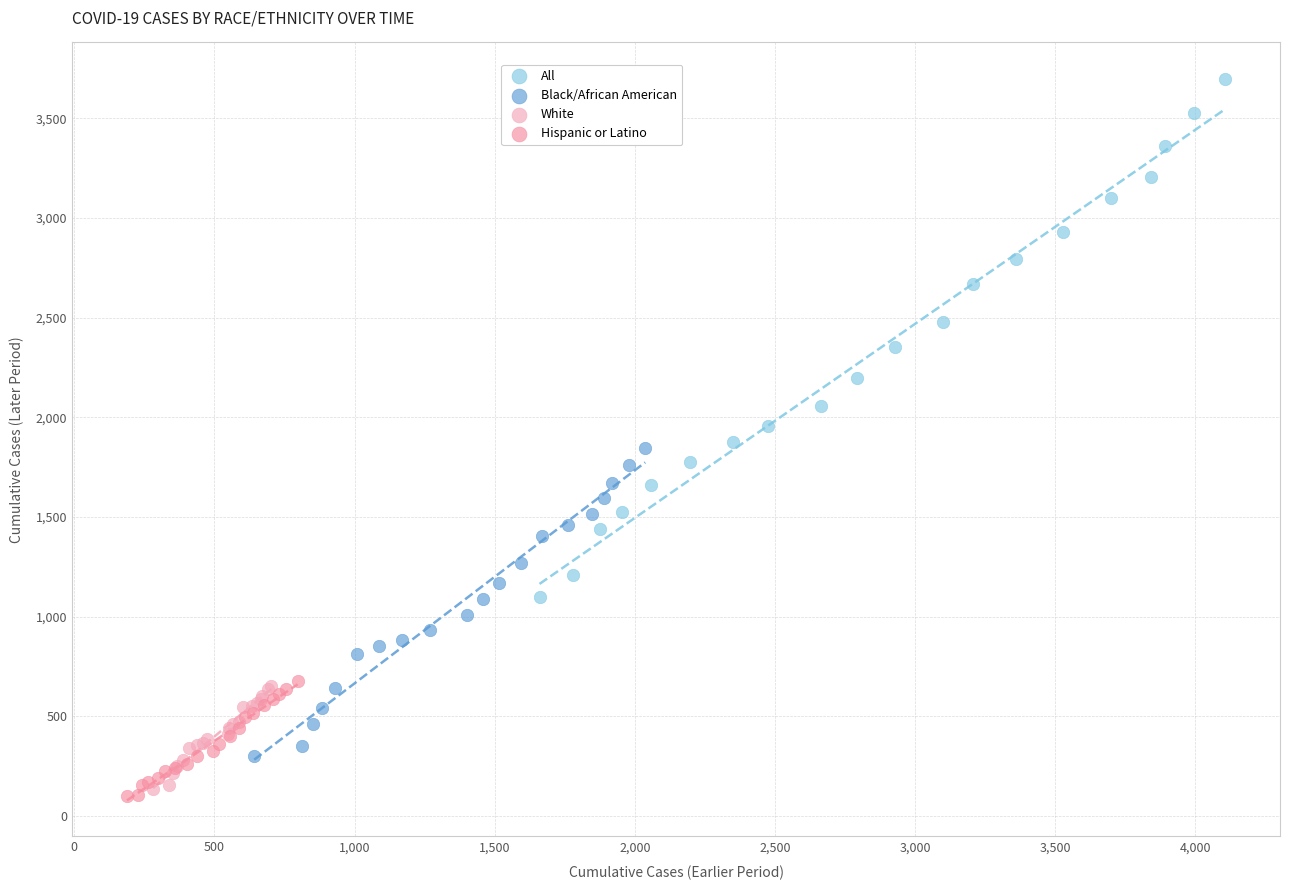

Which series has the largest Y range (max minus min)?

All